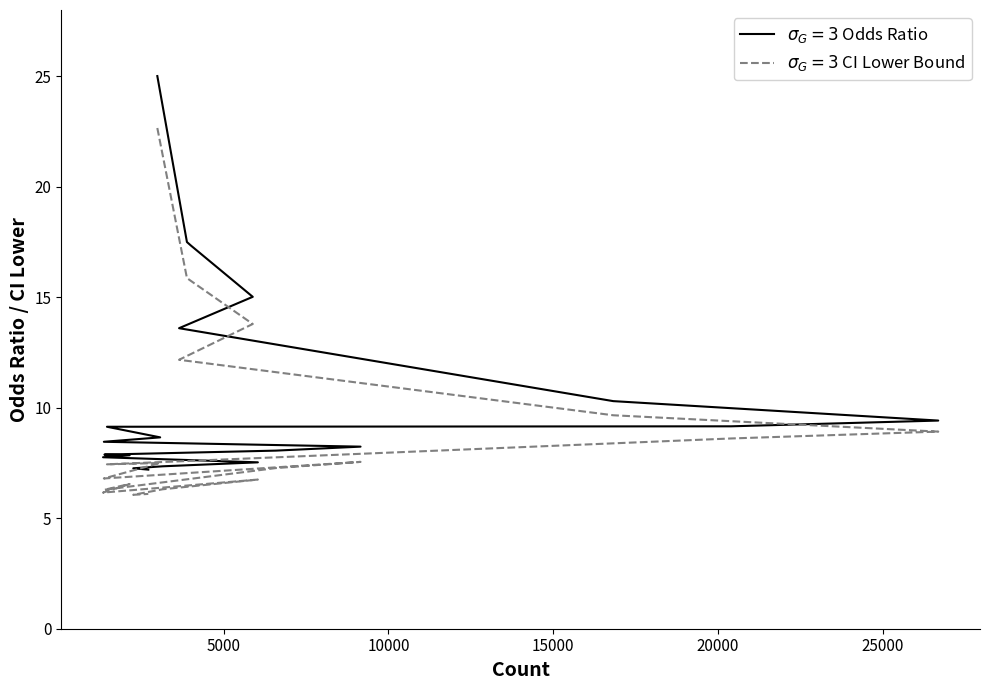

List the labels in order of 95_ci_lower value, largest first.

2988, 3886, 4007, 5883, 3647, 16818, 26679, 20395, 9153, 3074, 1460, 6585, 1366, 6038, 2147, 3146, 1383, 1341, 2714, 2258